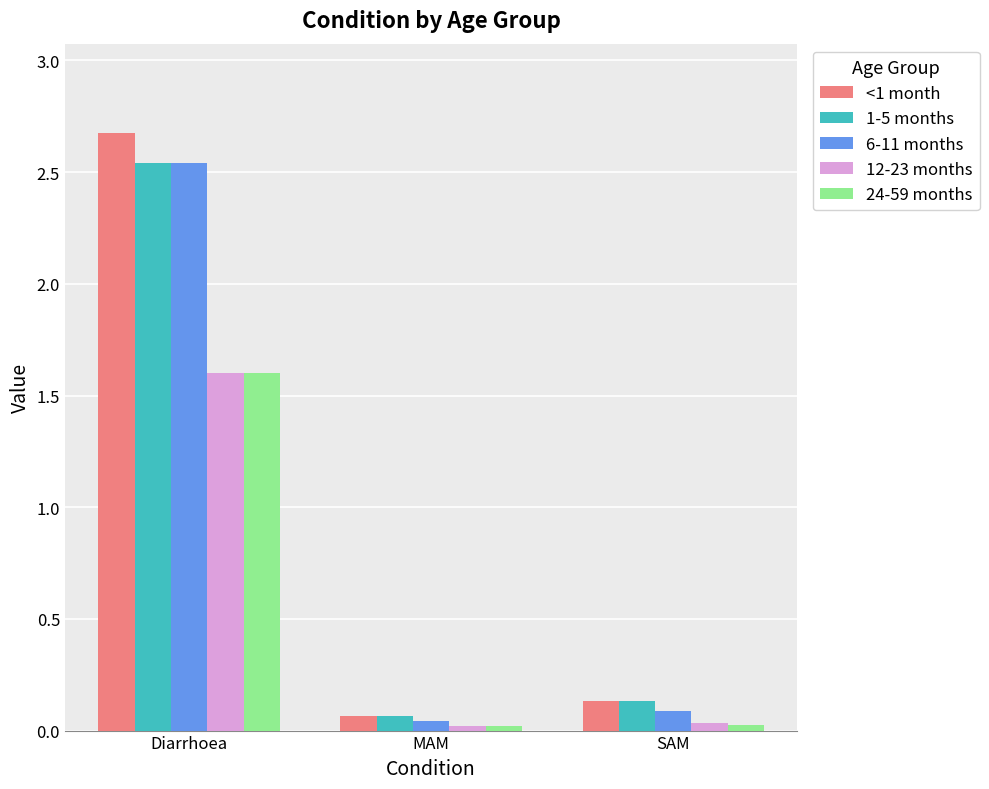

List the labels in order of 6-11 months value, smallest first.

MAM, SAM, Diarrhoea